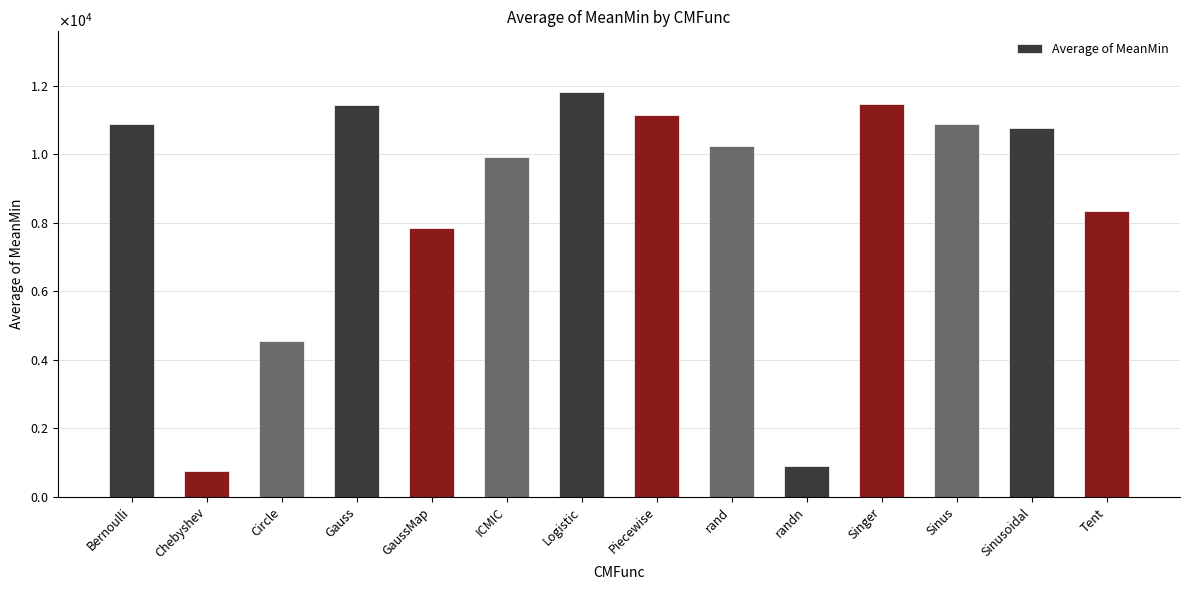

At which label does the data first exceed 10759?

Bernoulli